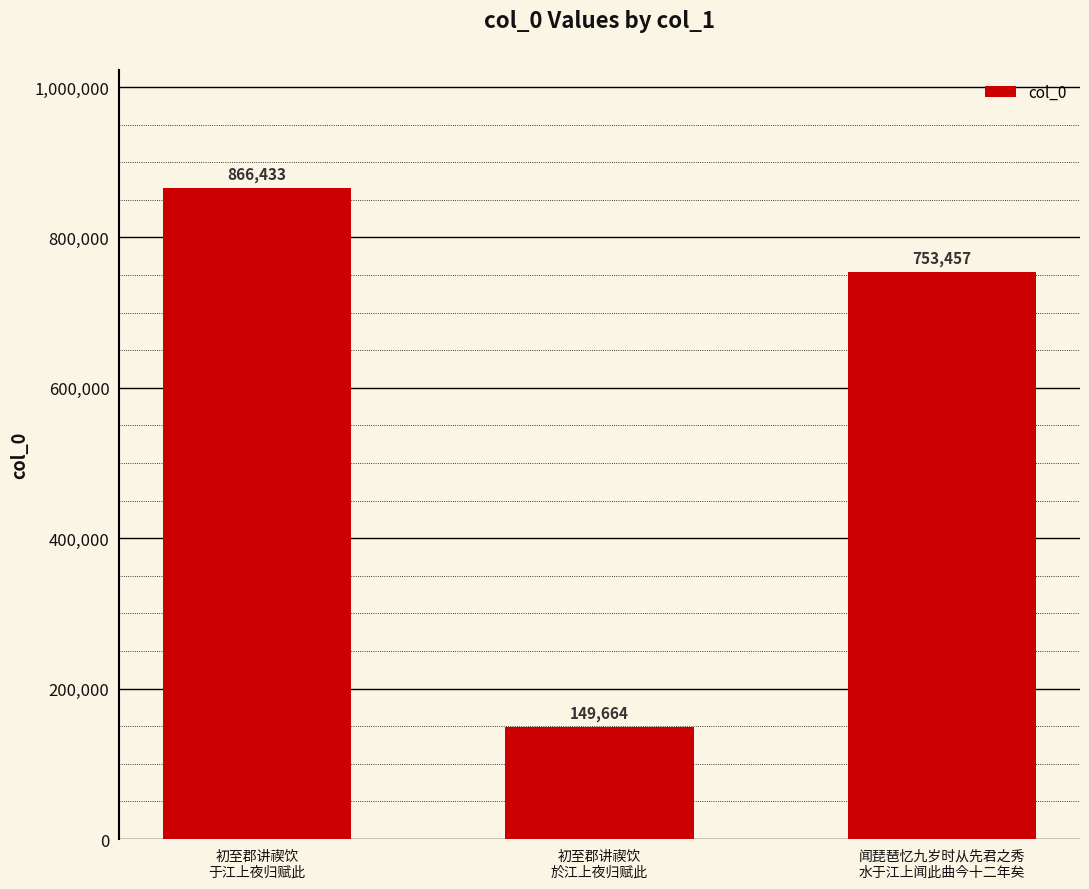

What is the average value?

589851